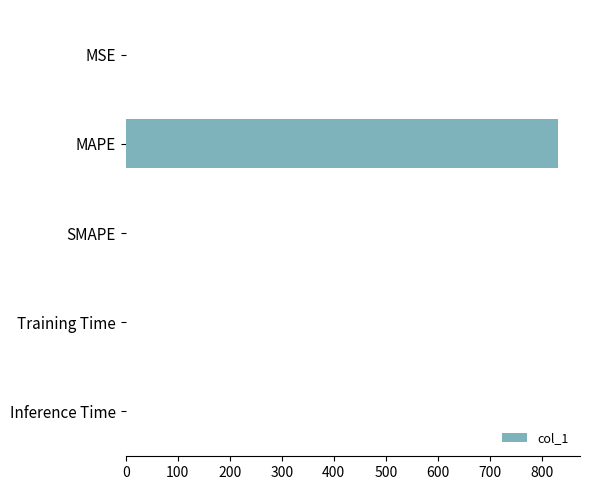

Between Inference Time and MAPE, which is larger?

MAPE